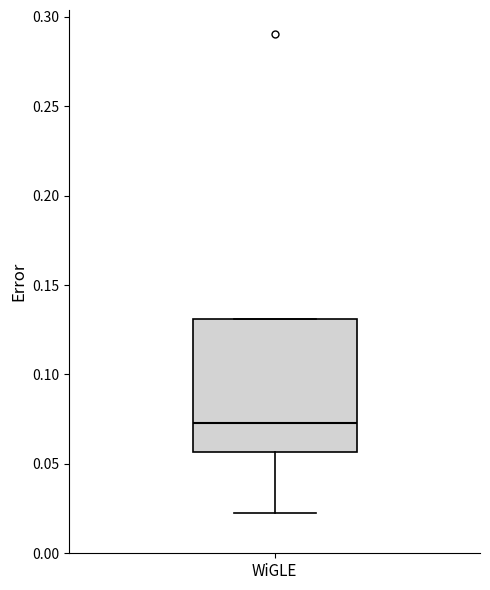

Where is the lower edge of the box for WiGLE on the y-axis? The values are not printed on the chart, so give them approximately, as read against the axis.

0.055